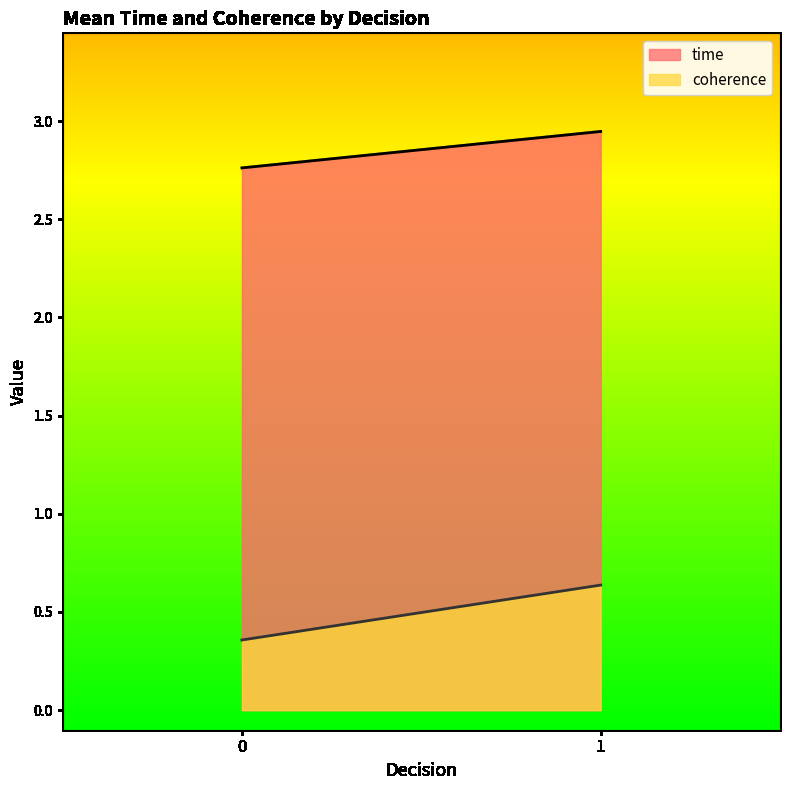

What are all the series names shown in the legend?

time, coherence